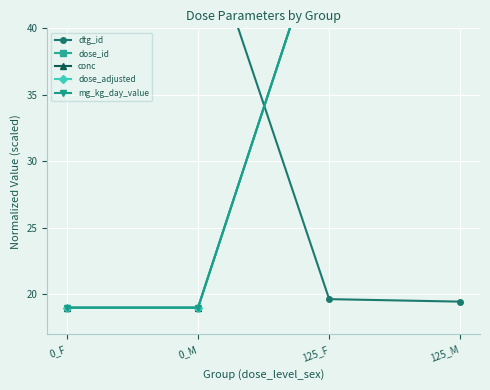

What is the sum of all dose_id values?

196.0